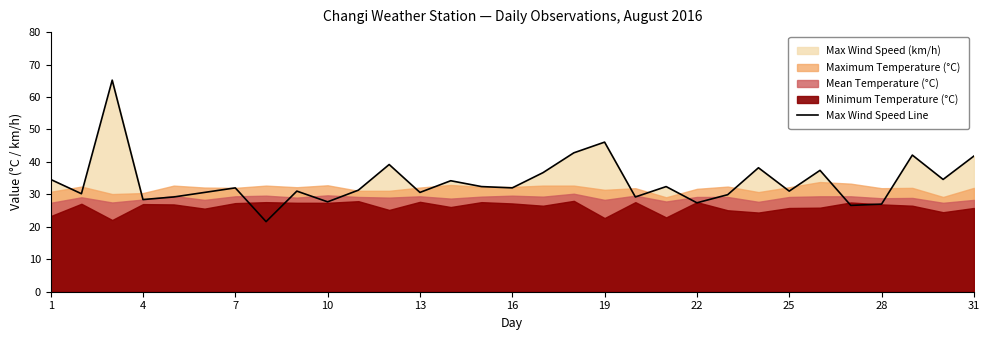

The value of Max Wind Speed Line at 4 is 28.4. True or false?

True